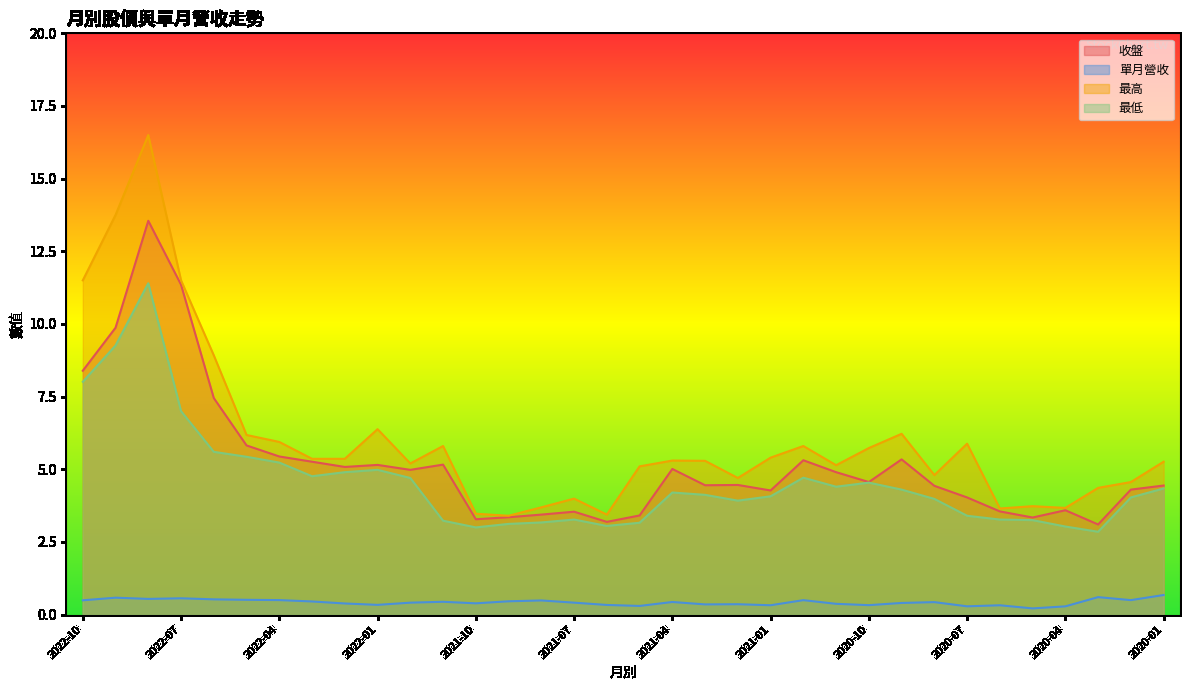

Which category has the highest value across all series?

2022-08